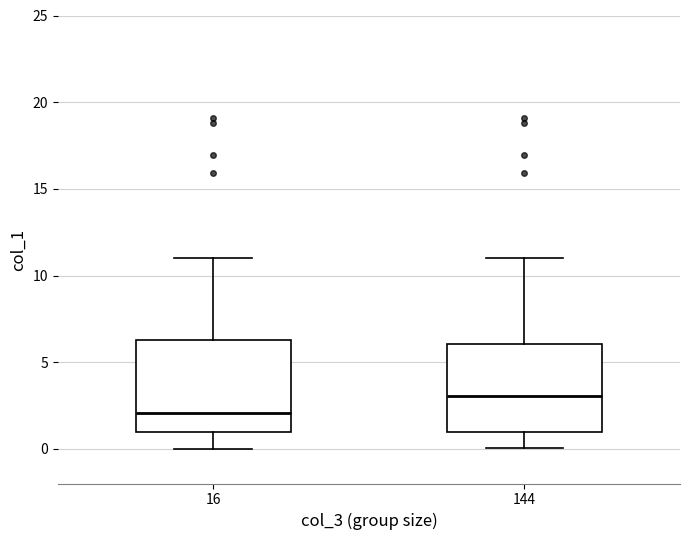

Which box's median line is the lowest?

16